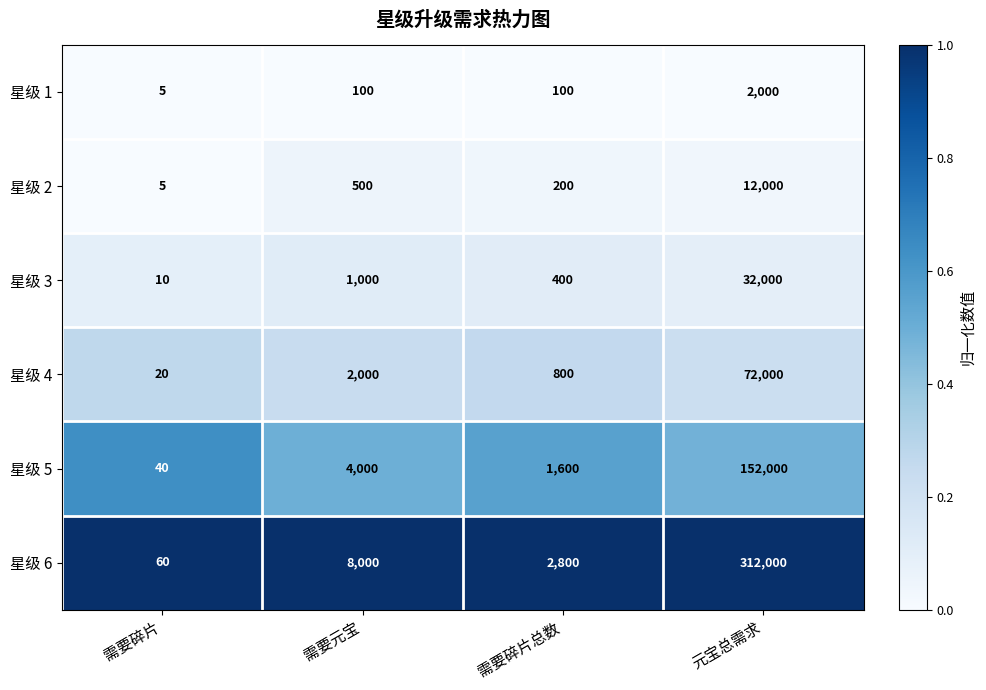

Which series has the largest total across all categories?

星级 6